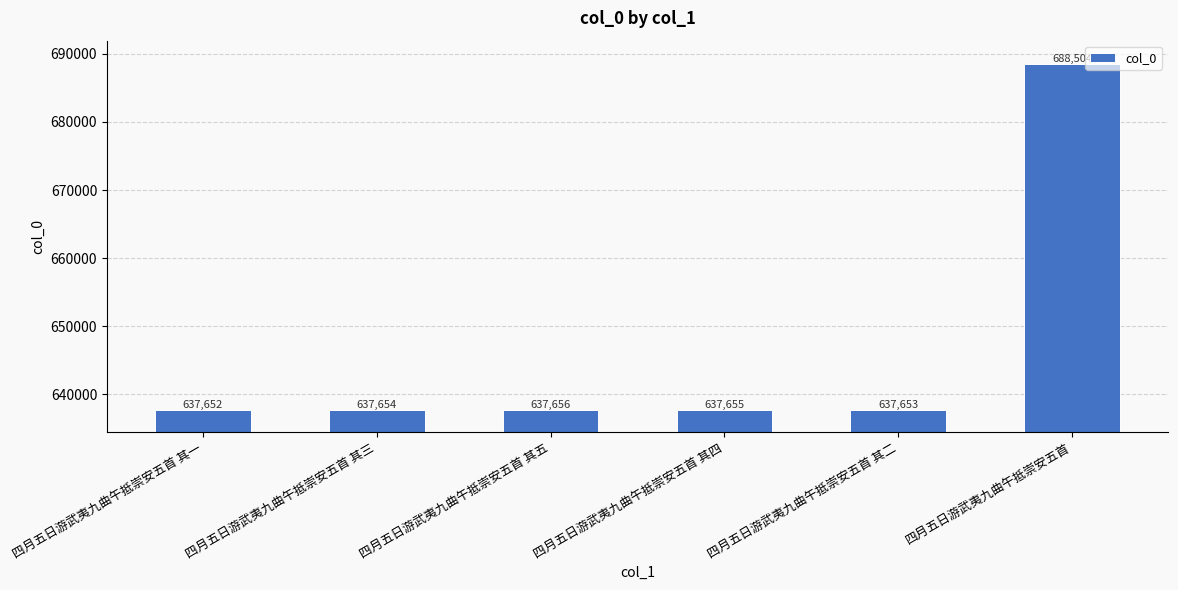

At which label does the data first exceed 637655?

四月五日游武夷九曲午抵崇安五首 其五